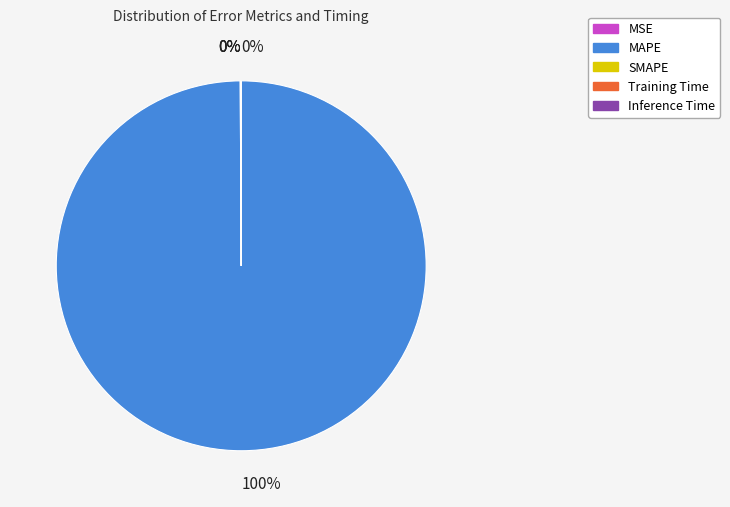

How many slices are in this pie chart?

5